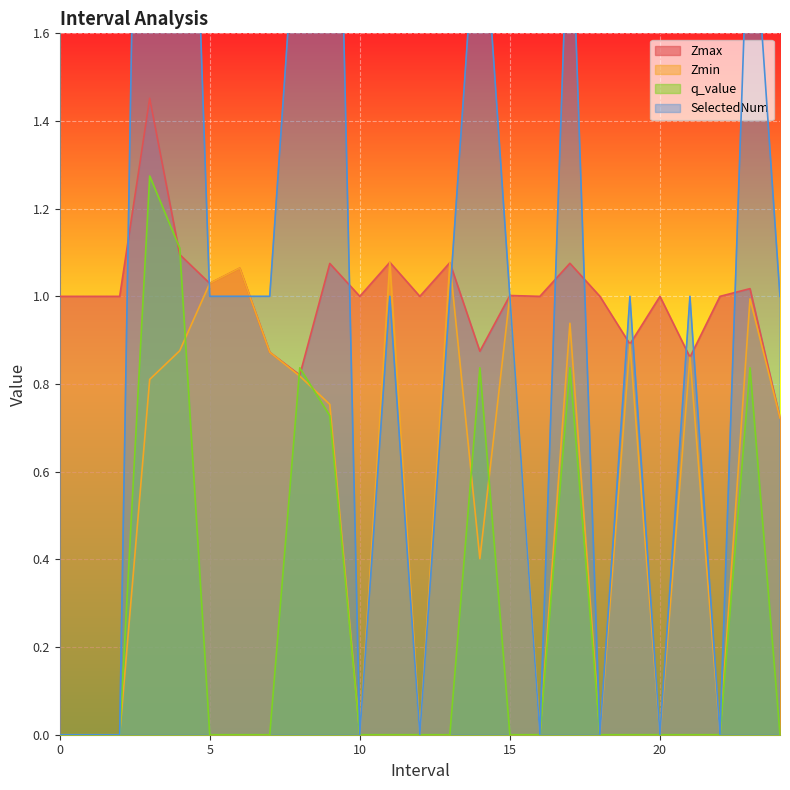

What is the sum of the Zmin values at 22 and 24.0?

0.7